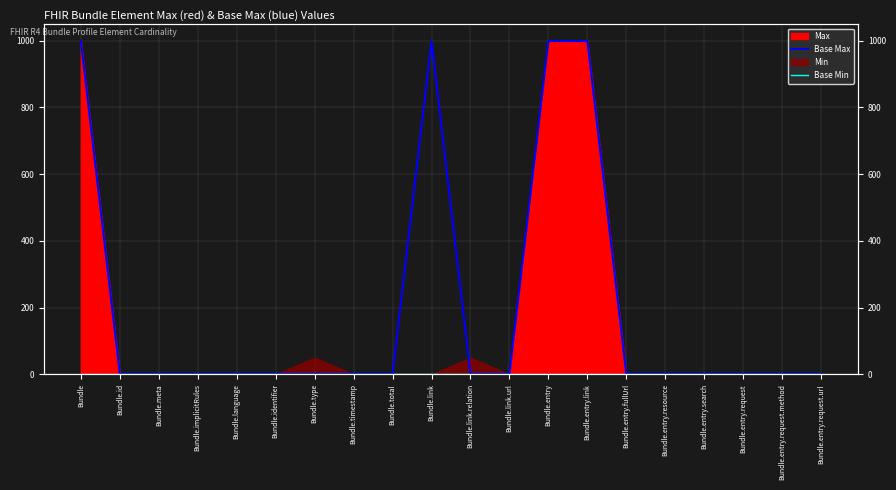

Reading left to right, extract all data points from this chart.

Base Max: 999	1	1	1	1	1	1	1	1	999	1	1	999	999	1	1	1	1	1	1
Base Min: 0	0	0	0	0	0	0	0	0	0	0	0	0	0	0	0	0	0	0	0